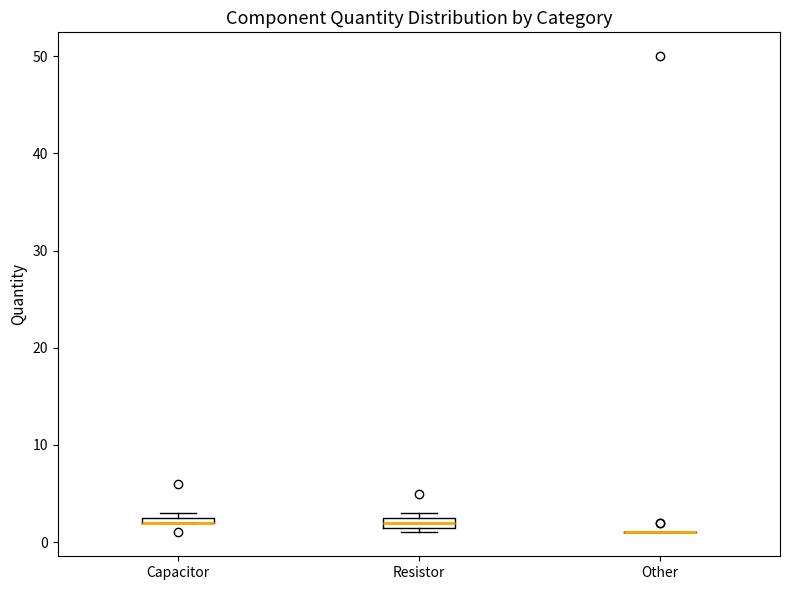

Where is the lower edge of the box for Resistor on the y-axis? The values are not printed on the chart, so give them approximately, as read against the axis.

2